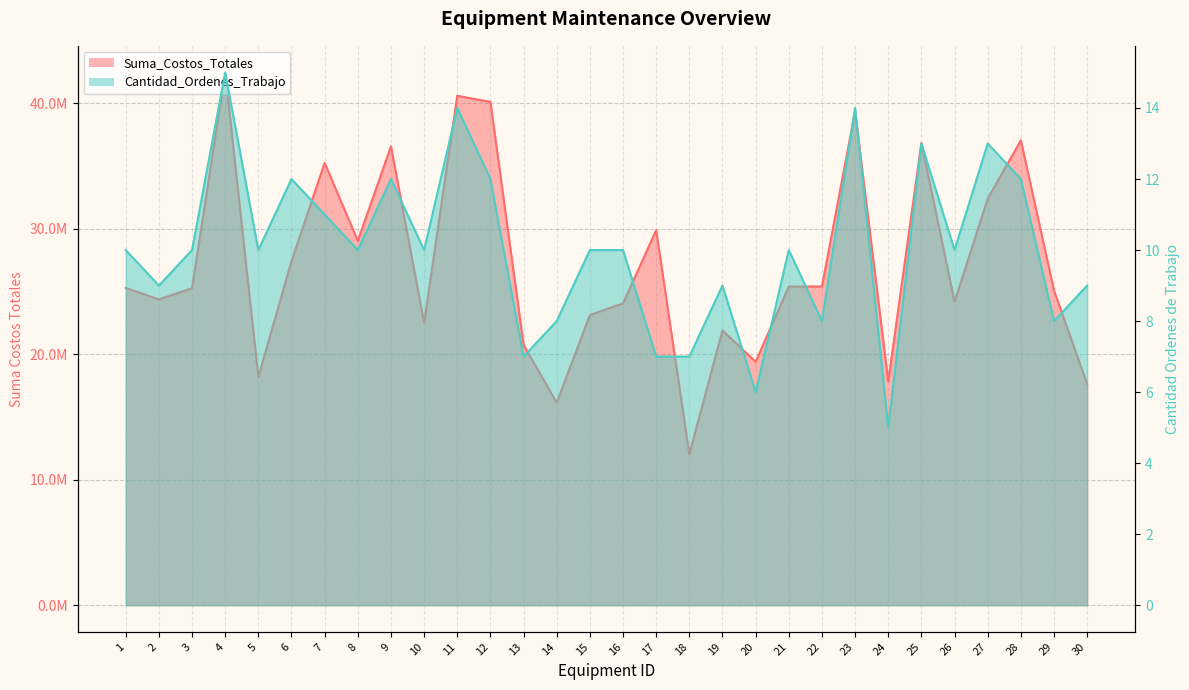

What is the difference between the highest and lowest values at 5?

18186192